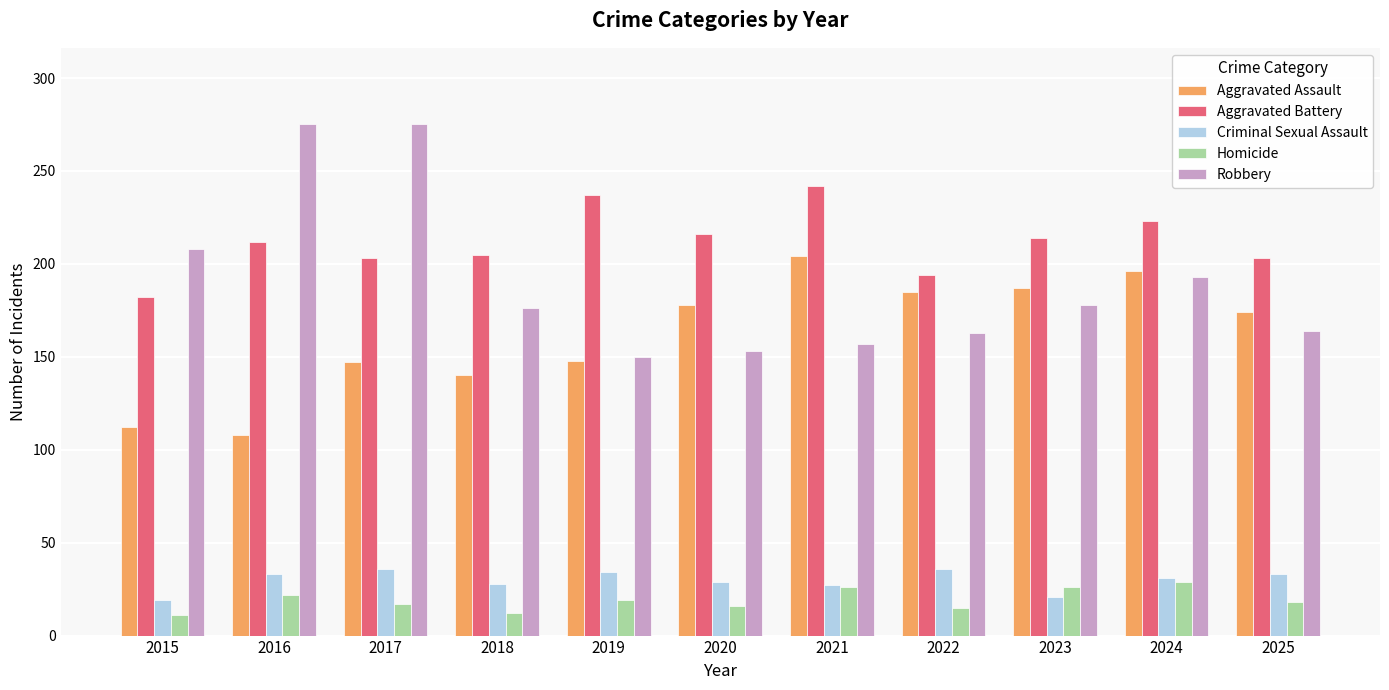

What are all the series names shown in the legend?

Aggravated Assault, Aggravated Battery, Criminal Sexual Assault, Homicide, Robbery